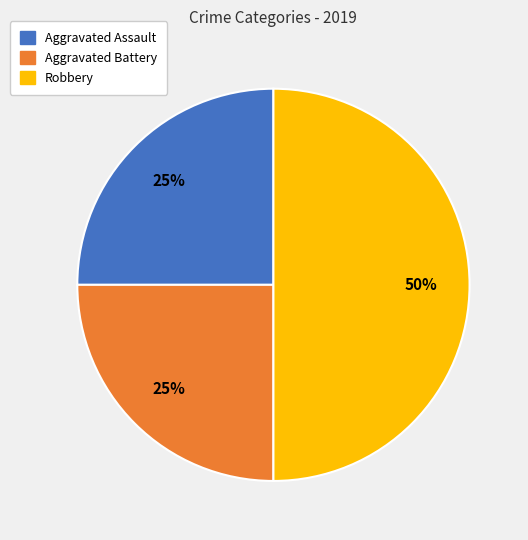

How many slices are in this pie chart?

3